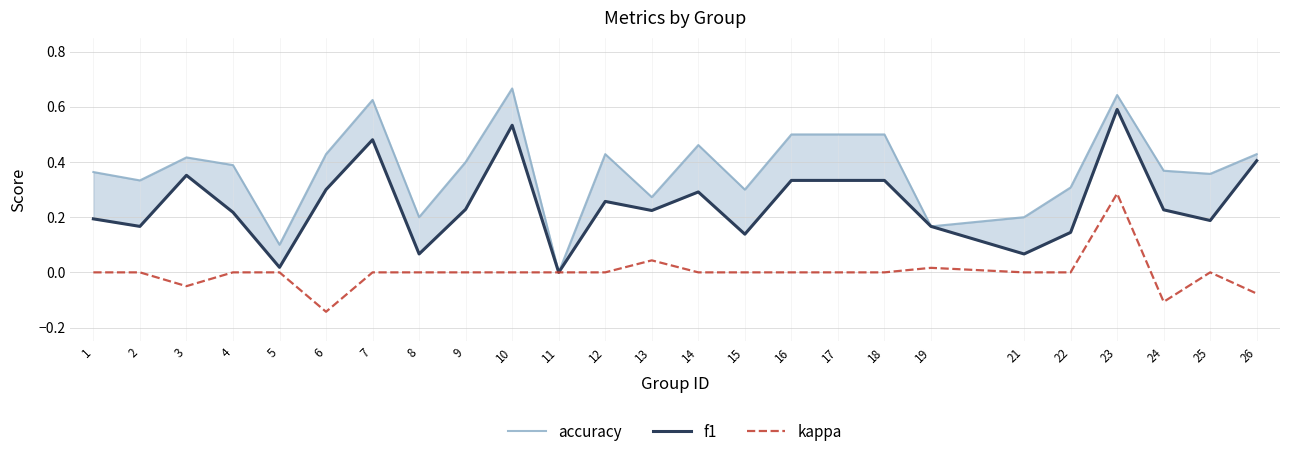

Reading left to right, list all the values displayed in this chart.

accuracy: 1=0.4	2=0.3	3=0.4	4=0.4	5=0.1	6=0.4	7=0.6	8=0.2	9=0.4	10=0.7	11=0.0	12=0.4	13=0.3	14=0.5	15=0.3	16=0.5	17=0.5	18=0.5	19=0.2	21=0.2	22=0.3	23=0.6	24=0.4	25=0.4	26=0.4
f1: 1=0.2	2=0.2	3=0.4	4=0.2	5=0.0	6=0.3	7=0.5	8=0.1	9=0.2	10=0.5	11=0.0	12=0.3	13=0.2	14=0.3	15=0.1	16=0.3	17=0.3	18=0.3	19=0.2	21=0.1	22=0.1	23=0.6	24=0.2	25=0.2	26=0.4
kappa: 1=0.0	2=0.0	3=-0.1	4=0.0	5=0.0	6=-0.1	7=0.0	8=0.0	9=0.0	10=0.0	11=0.0	12=0.0	13=0.0	14=0.0	15=0.0	16=0.0	17=0.0	18=0.0	19=0.0	21=0.0	22=0.0	23=0.3	24=-0.1	25=0.0	26=-0.1